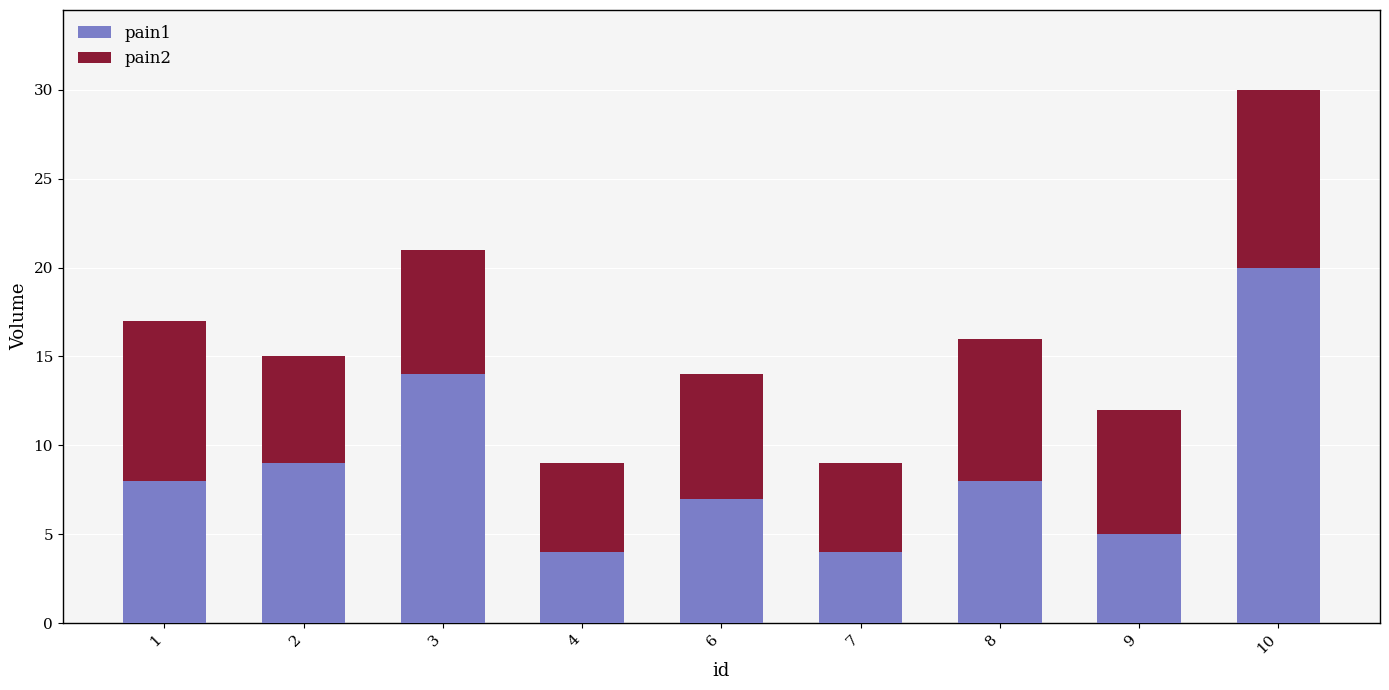

Is it true that pain1 equals 9 at 6?

False